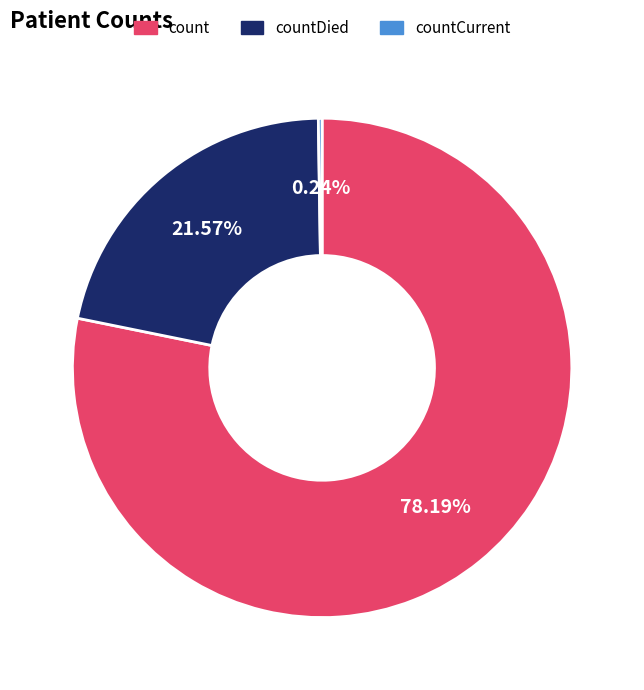

Is the sum of countDied and count greater than half?

Yes